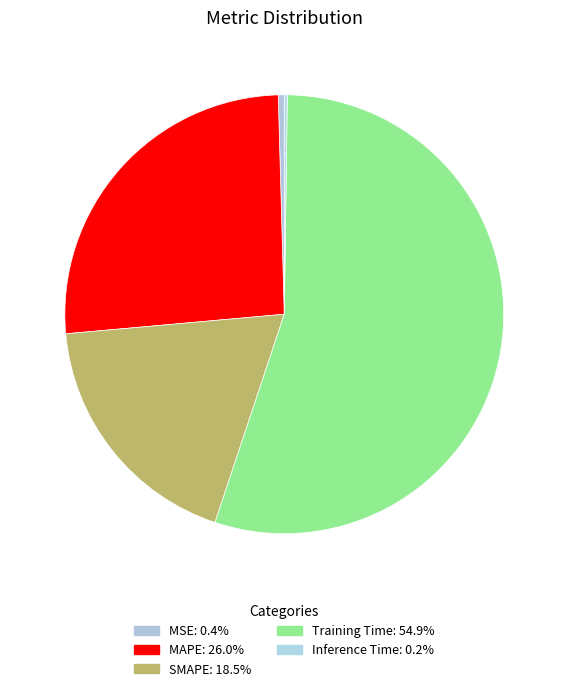

Does Inference Time represent more than half of the total?

No